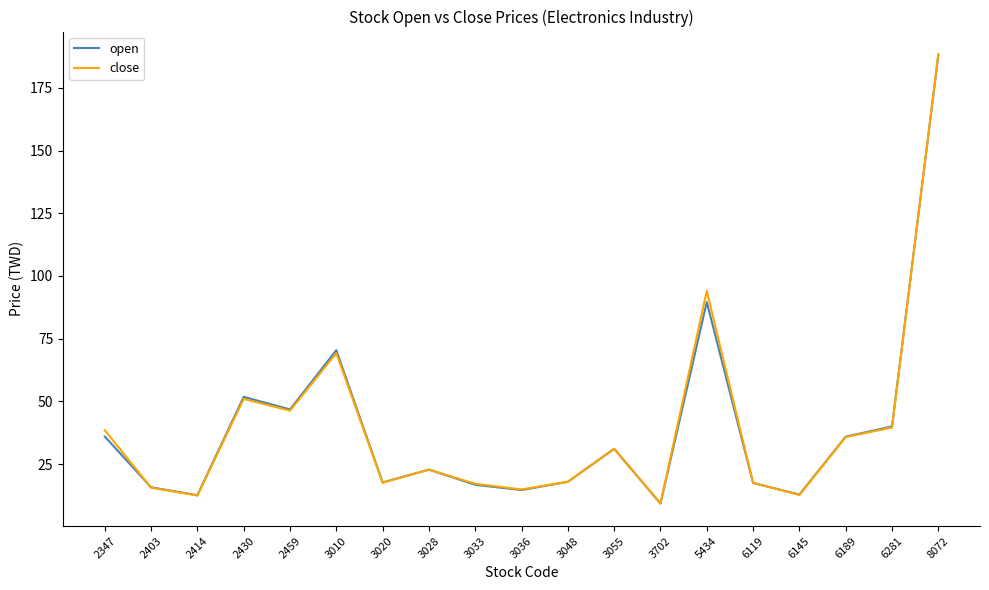

The close series shows 11.2 at 6189. True or false?

False